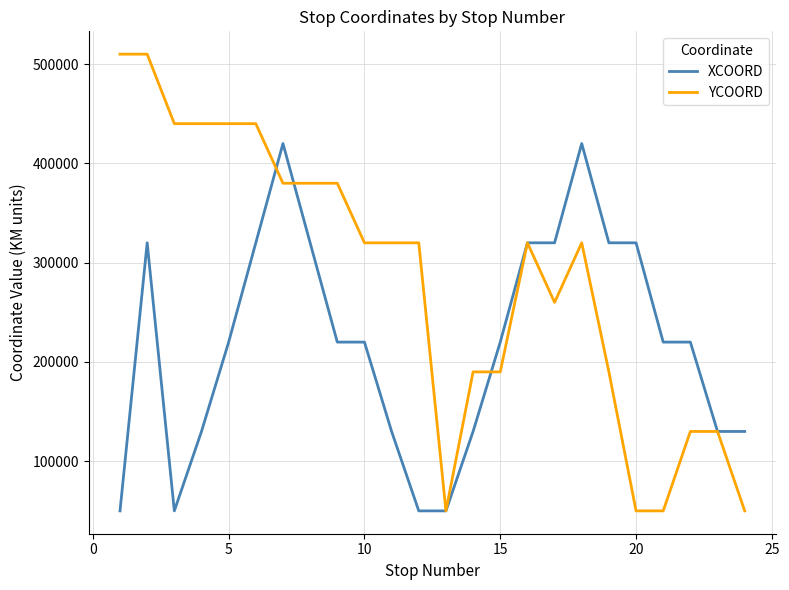

What are all the series names shown in the legend?

XCOORD, YCOORD